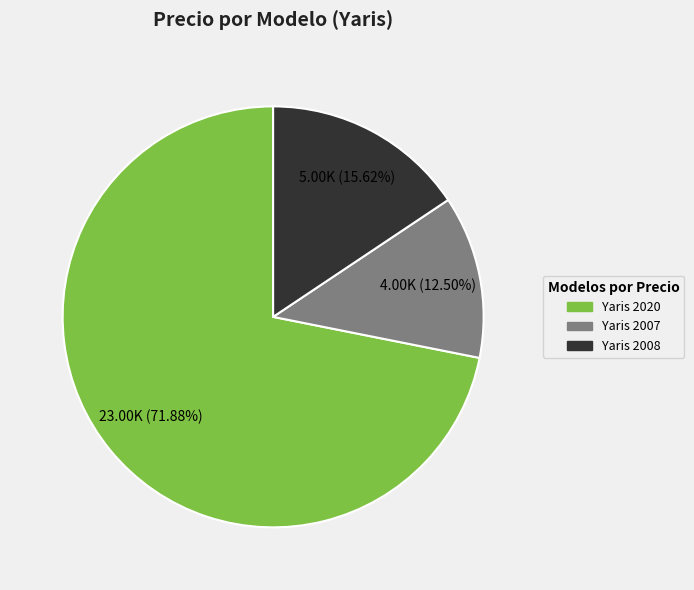

Between Yaris 2007 and Yaris 2020, which is larger?

Yaris 2020